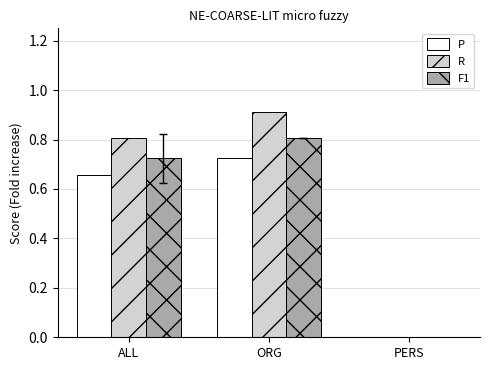

What is the sum of all R values?

1.7